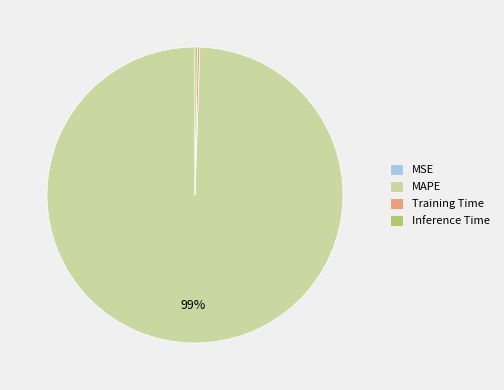

Is it true that MAPE is 99% of the pie?

True